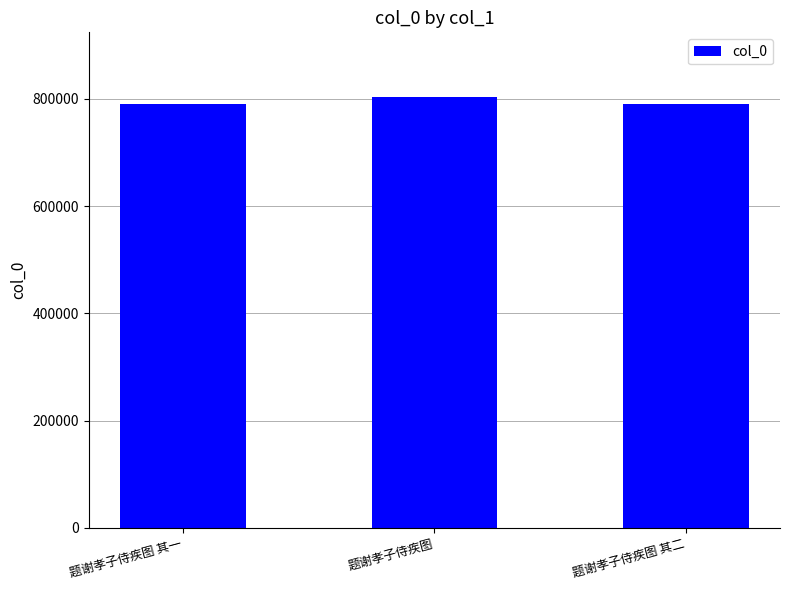

What is the average value?

794656.7